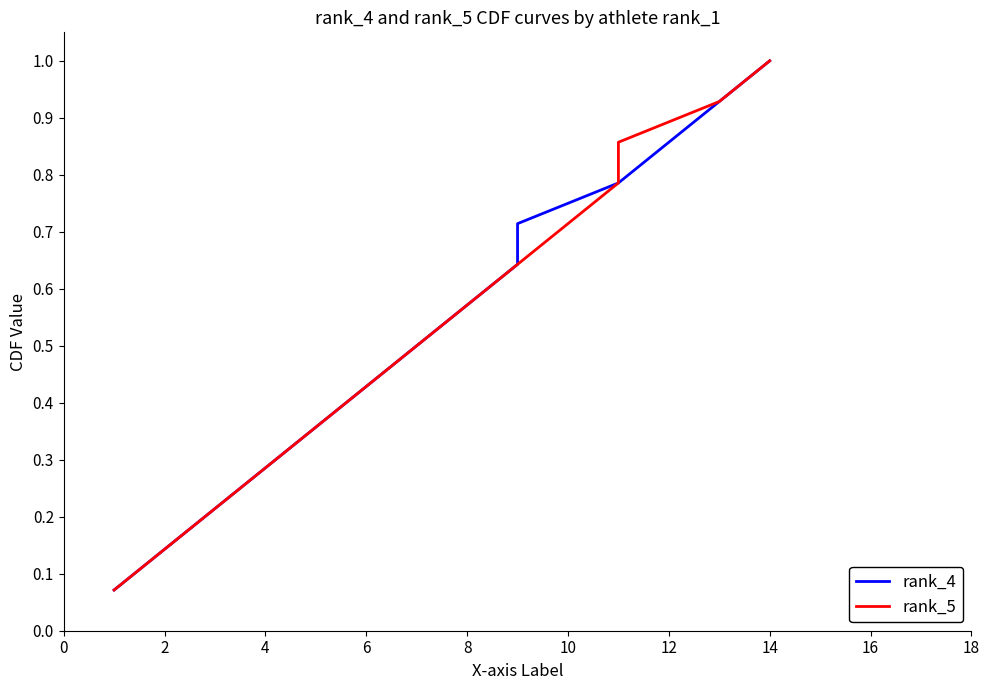

Is the value of rank_4 at 4 greater than the value of rank_5 at 14?

No